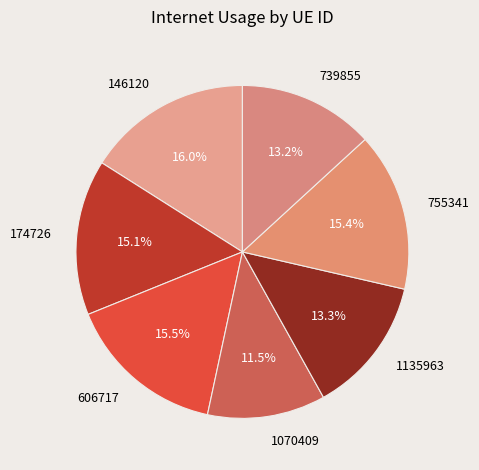

Which has a higher value, 146120 or 1070409?

146120